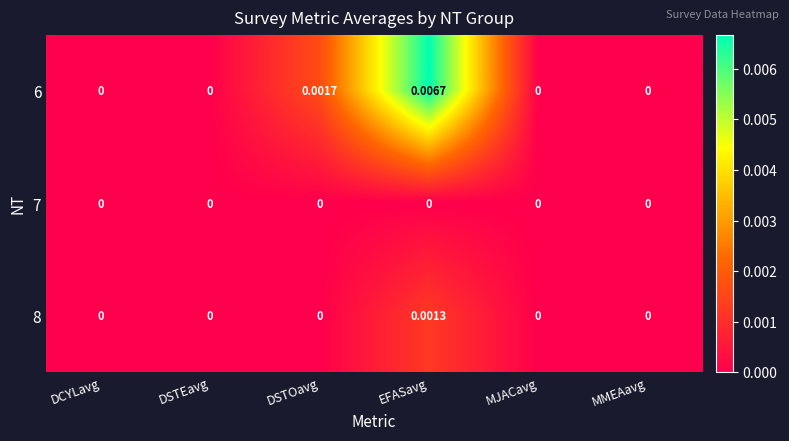

Which label corresponds to the largest value in the chart?

EFASavg